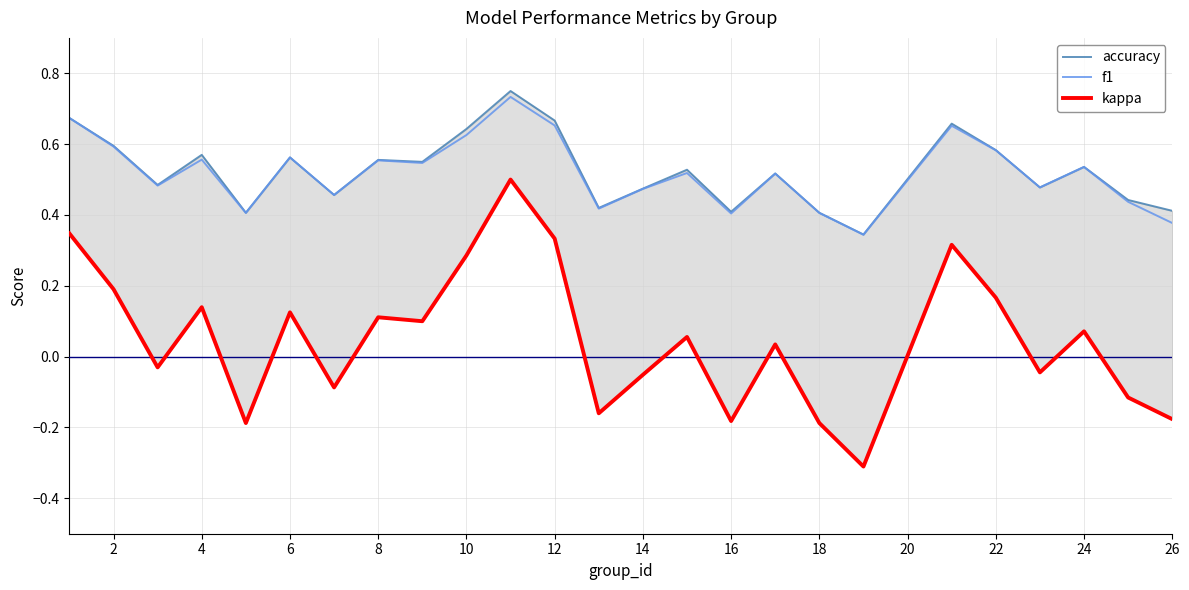

How many data points in kappa are above 0?

14